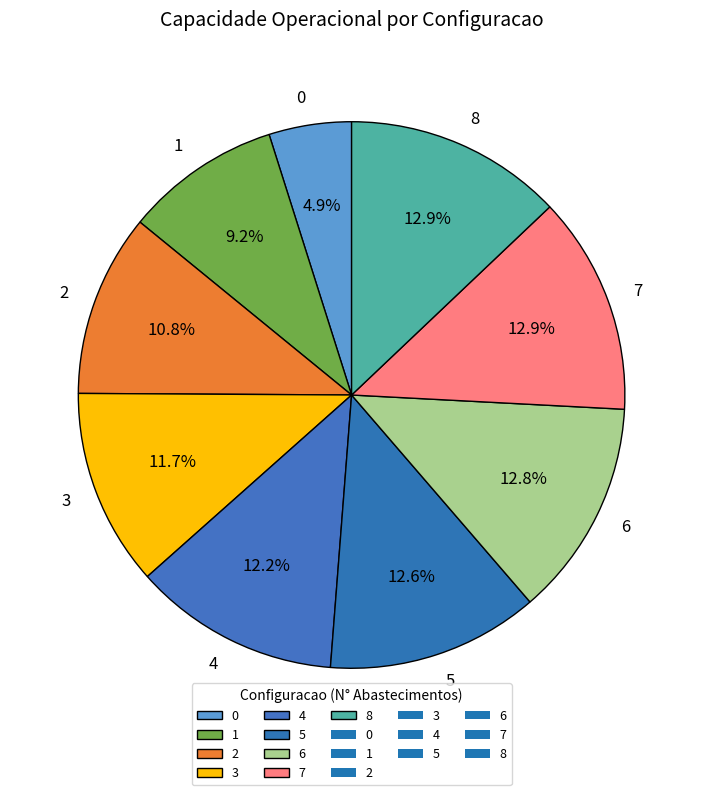

How many segments does this pie chart have?

9